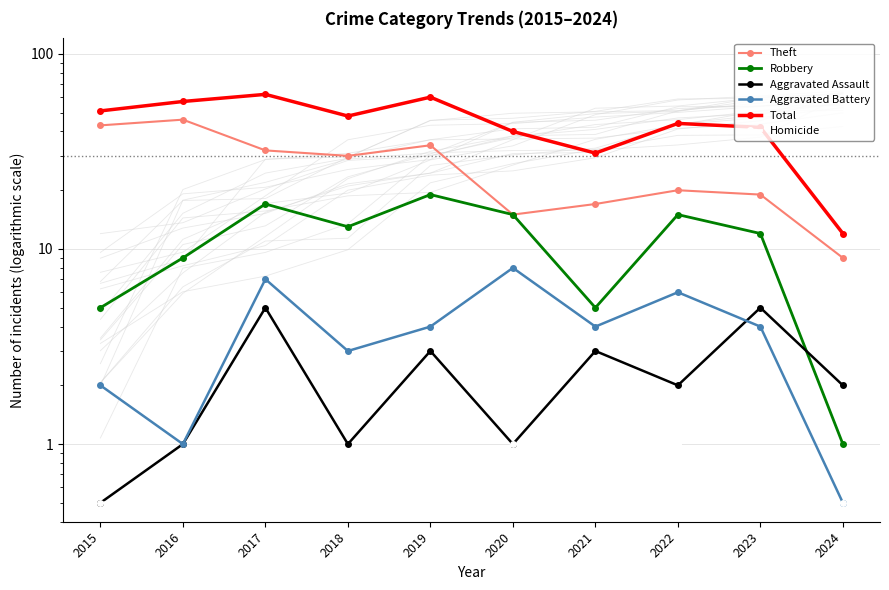

Between 2023 and 2021, which is larger?

2023